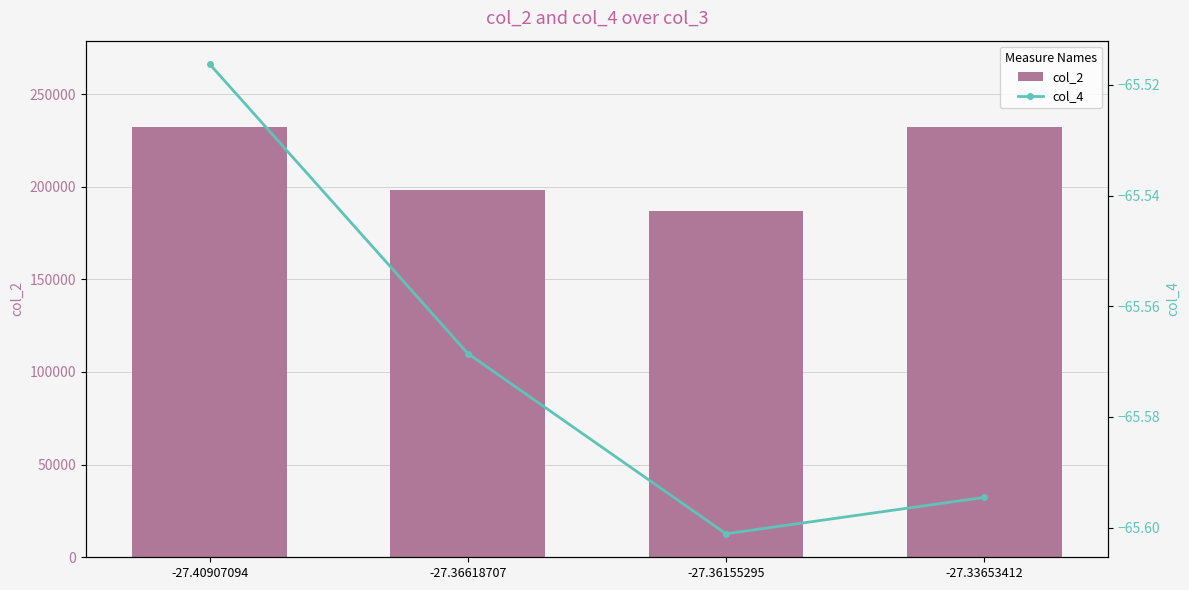

The value of col_2 at -27.36618707 is 278464.7. True or false?

False